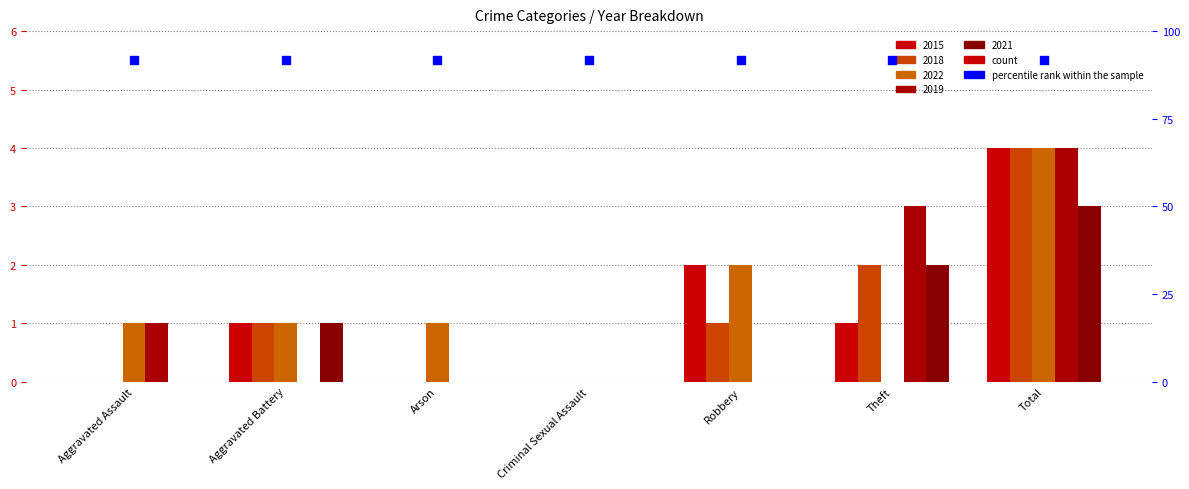

Which series has the largest Y range (max minus min)?

2015